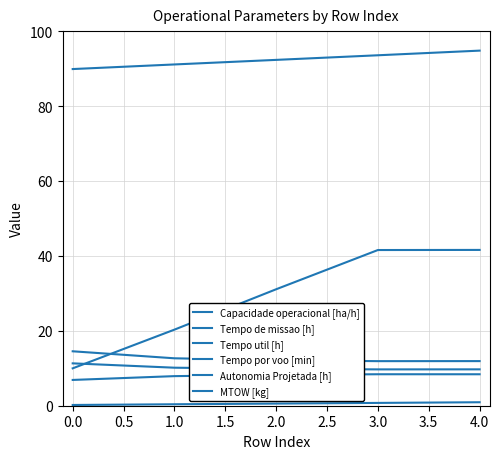

Does the chart display data point markers on the line(s)?

No